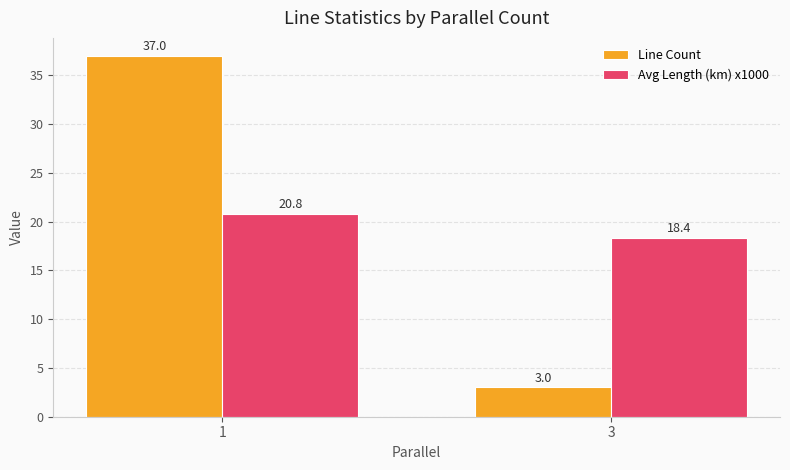

What is the value of the Line Count bar at the 1st from the left?

37.0